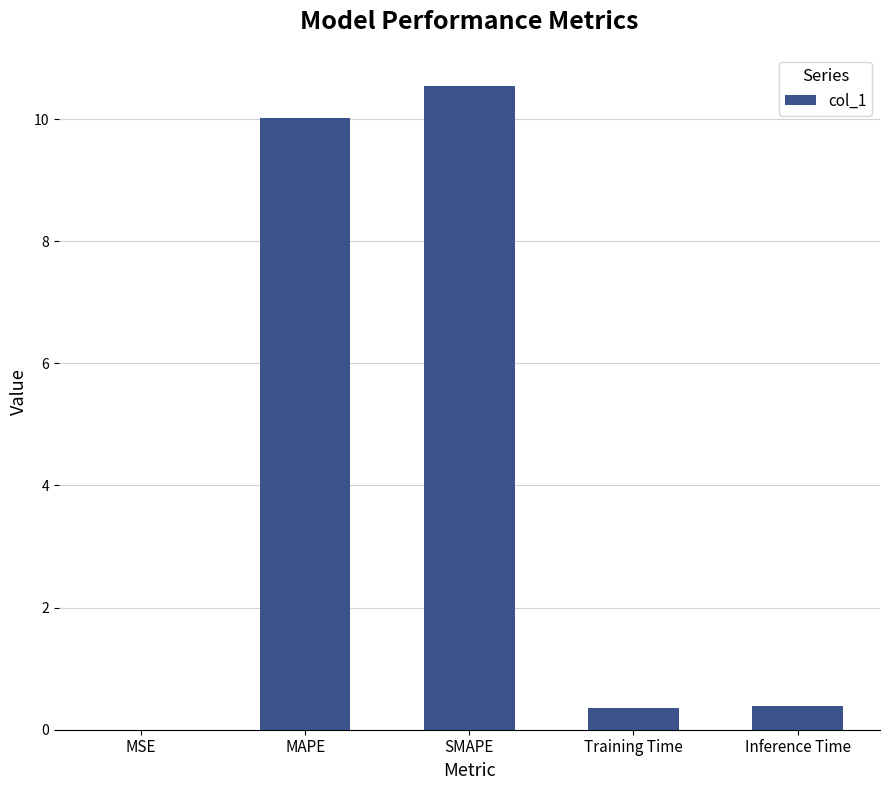

Read the value at Training Time.

0.4